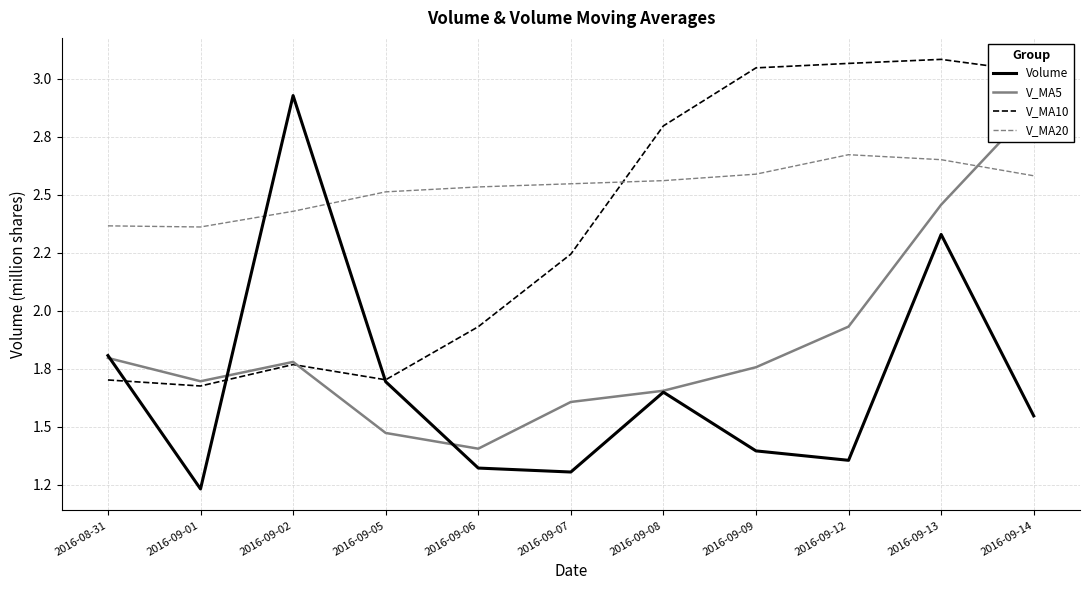

Reading left to right, list all the values displayed in this chart.

Volume: 1.8	1.2	2.9	1.7	1.3	1.3	1.6	1.4	1.4	2.3	1.5
V_MA5: 1.8	1.7	1.8	1.5	1.4	1.6	1.7	1.8	1.9	2.5	2.9
V_MA10: 1.7	1.7	1.8	1.7	1.9	2.2	2.8	3.0	3.1	3.1	3.0
V_MA20: 2.4	2.4	2.4	2.5	2.5	2.5	2.6	2.6	2.7	2.7	2.6